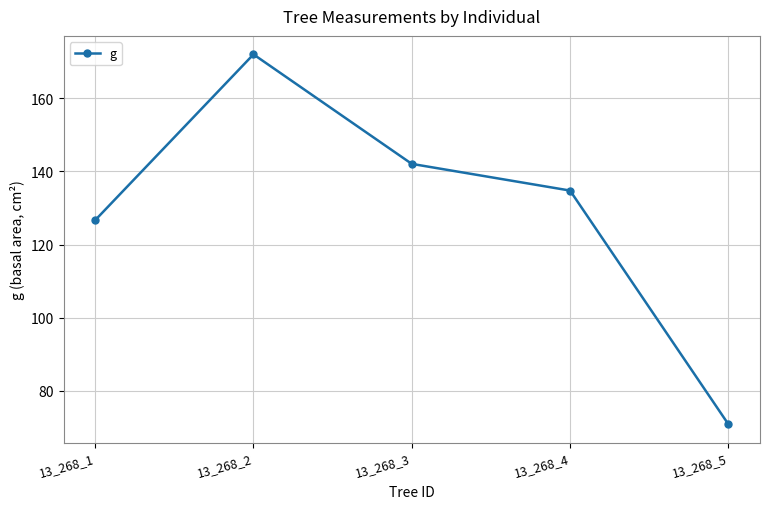

Rank the categories by value from highest to lowest.

13_268_2, 13_268_3, 13_268_4, 13_268_1, 13_268_5